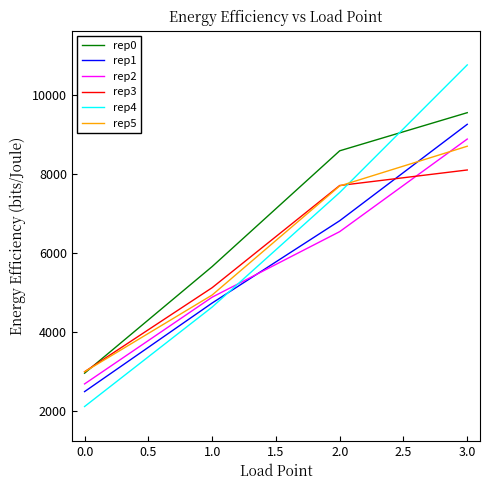

True or false: rep5 and rep4 cross at least once.

True